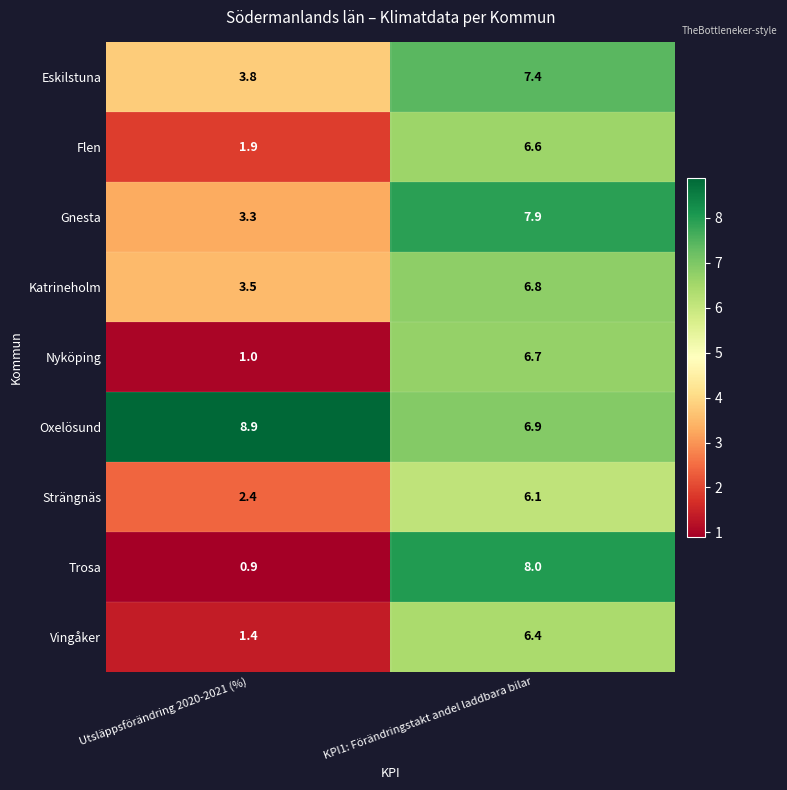

What is the total value across all series at KPI1: Förändringstakt andel laddbara bilar?

62.8